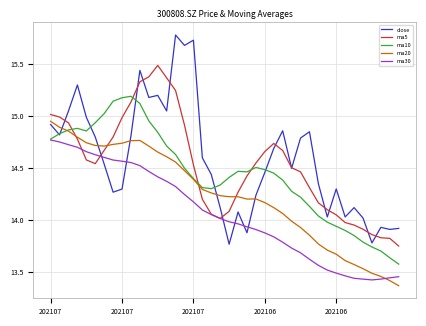

What is the maximum value shown in the chart?

15.8